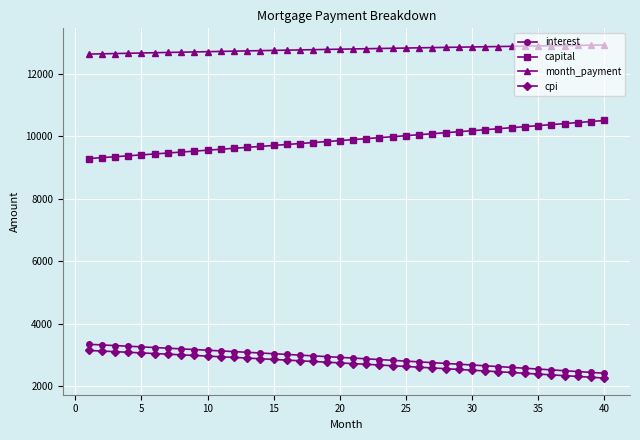

At how many categories does at least one series exceed 10619?

40